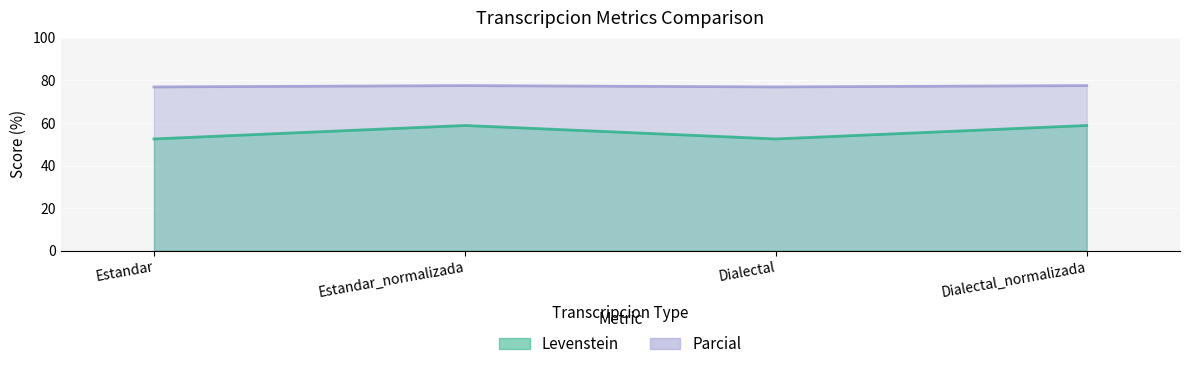

What is the label of the 4th point from the left?

Dialectal_normalizada